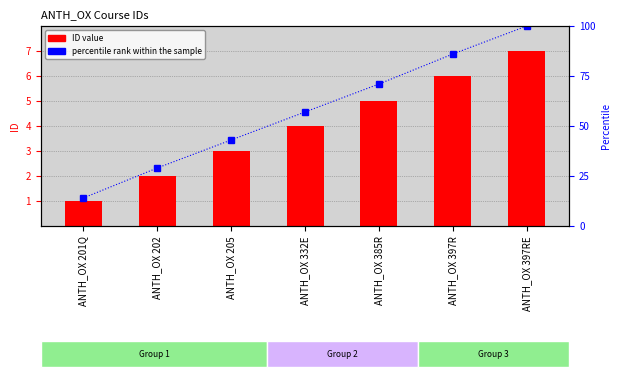

The value of ID value at ANTH_OX 385R is 5. True or false?

True